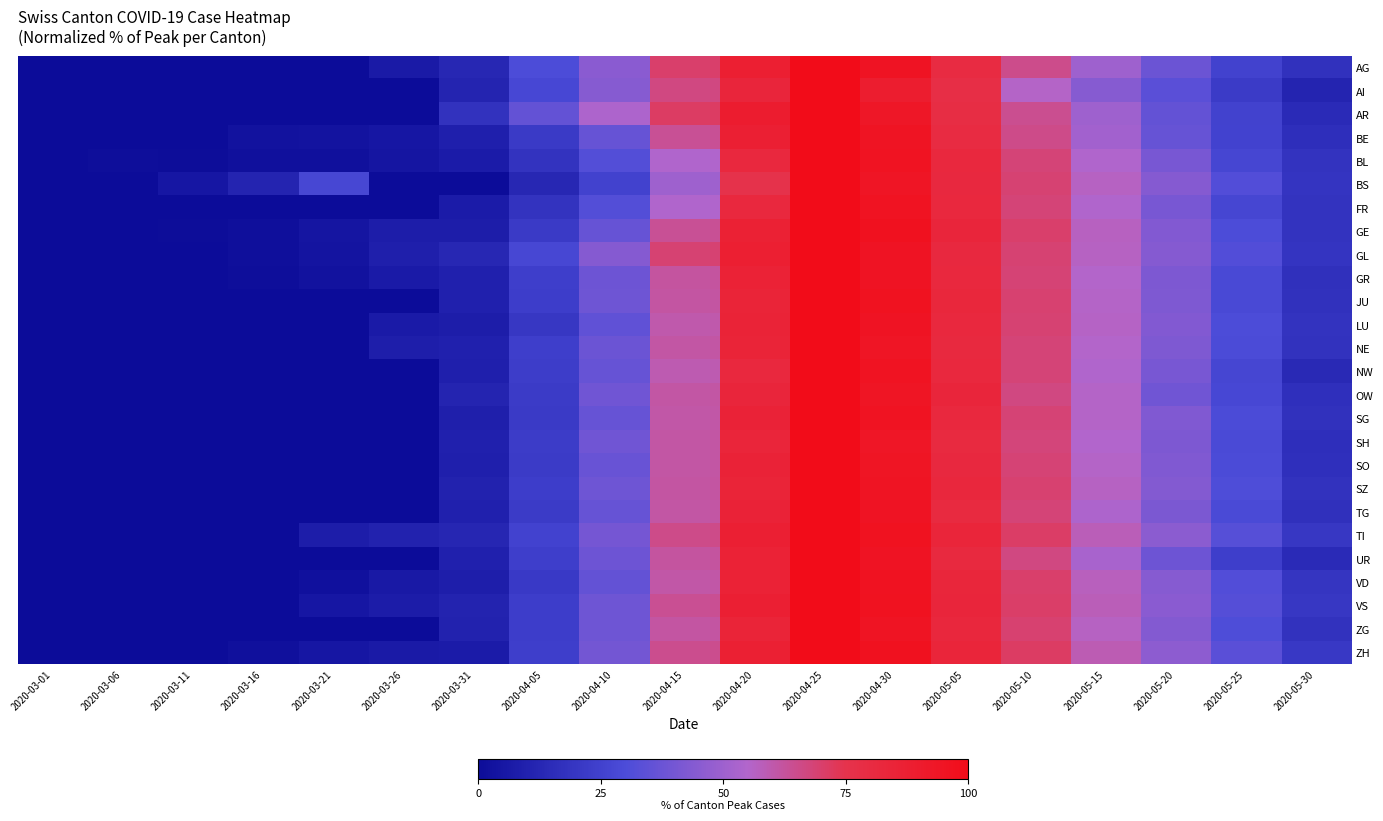

Reading right to left, transcribe all the data shown in this chart.

AG: 2020-05-30=17.5	2020-05-25=25.0	2020-05-20=37.5	2020-05-15=50.0	2020-05-10=65.0	2020-05-05=80.0	2020-04-30=95.0	2020-04-25=100.0	2020-04-20=87.5	2020-04-15=70.0	2020-04-10=45.0	2020-04-05=30.0	2020-03-31=12.5	2020-03-26=6.2	2020-03-21=0.0	2020-03-16=0.0	2020-03-11=0.0	2020-03-06=0.0	2020-03-01=0.0
AI: 2020-05-30=11.1	2020-05-25=22.2	2020-05-20=33.3	2020-05-15=44.4	2020-05-10=55.6	2020-05-05=77.8	2020-04-30=88.9	2020-04-25=100.0	2020-04-20=83.3	2020-04-15=66.7	2020-04-10=44.4	2020-04-05=27.8	2020-03-31=11.1	2020-03-26=0.0	2020-03-21=0.0	2020-03-16=0.0	2020-03-11=0.0	2020-03-06=0.0	2020-03-01=0.0
AR: 2020-05-30=14.3	2020-05-25=25.0	2020-05-20=35.7	2020-05-15=50.0	2020-05-10=64.3	2020-05-05=78.6	2020-04-30=92.9	2020-04-25=100.0	2020-04-20=89.3	2020-04-15=71.4	2020-04-10=53.6	2020-04-05=35.7	2020-03-31=17.9	2020-03-26=0.0	2020-03-21=0.0	2020-03-16=0.0	2020-03-11=0.0	2020-03-06=0.0	2020-03-01=0.0
BE: 2020-05-30=16.4	2020-05-25=25.5	2020-05-20=36.4	2020-05-15=50.9	2020-05-10=65.5	2020-05-05=80.0	2020-04-30=94.5	2020-04-25=100.0	2020-04-20=87.3	2020-04-15=63.6	2020-04-10=36.4	2020-04-05=21.8	2020-03-31=9.1	2020-03-26=4.7	2020-03-21=3.3	2020-03-16=3.1	2020-03-11=0.0	2020-03-06=0.0	2020-03-01=0.0
BL: 2020-05-30=18.2	2020-05-25=27.3	2020-05-20=40.9	2020-05-15=54.5	2020-05-10=68.2	2020-05-05=81.8	2020-04-30=95.5	2020-04-25=100.0	2020-04-20=81.8	2020-04-15=54.5	2020-04-10=31.8	2020-04-05=18.2	2020-03-31=7.3	2020-03-26=4.1	2020-03-21=1.8	2020-03-16=1.8	2020-03-11=0.5	2020-03-06=0.9	2020-03-01=0.0
BS: 2020-05-30=18.8	2020-05-25=31.2	2020-05-20=43.8	2020-05-15=56.2	2020-05-10=68.8	2020-05-05=81.2	2020-04-30=93.8	2020-04-25=100.0	2020-04-20=75.0	2020-04-15=50.0	2020-04-10=25.0	2020-04-05=12.5	2020-03-31=0.0	2020-03-26=0.0	2020-03-21=27.5	2020-03-16=11.2	2020-03-11=5.0	2020-03-06=0.0	2020-03-01=0.0
FR: 2020-05-30=18.2	2020-05-25=27.3	2020-05-20=40.9	2020-05-15=54.5	2020-05-10=68.2	2020-05-05=81.8	2020-04-30=95.5	2020-04-25=100.0	2020-04-20=81.8	2020-04-15=54.5	2020-04-10=31.8	2020-04-05=18.2	2020-03-31=7.3	2020-03-26=0.0	2020-03-21=0.0	2020-03-16=0.0	2020-03-11=0.0	2020-03-06=0.0	2020-03-01=0.0
GE: 2020-05-30=18.3	2020-05-25=30.0	2020-05-20=43.3	2020-05-15=56.7	2020-05-10=70.0	2020-05-05=83.3	2020-04-30=96.7	2020-04-25=100.0	2020-04-20=86.7	2020-04-15=63.3	2020-04-10=36.7	2020-04-05=21.7	2020-03-31=8.2	2020-03-26=8.0	2020-03-21=4.0	2020-03-16=1.5	2020-03-11=0.7	2020-03-06=0.0	2020-03-01=0.0
GL: 2020-05-30=18.8	2020-05-25=31.2	2020-05-20=43.8	2020-05-15=56.2	2020-05-10=68.8	2020-05-05=81.2	2020-04-30=95.0	2020-04-25=100.0	2020-04-20=87.5	2020-04-15=68.8	2020-04-10=43.8	2020-04-05=27.5	2020-03-31=12.5	2020-03-26=8.8	2020-03-21=3.8	2020-03-16=1.2	2020-03-11=0.0	2020-03-06=0.0	2020-03-01=0.0
GR: 2020-05-30=17.1	2020-05-25=28.6	2020-05-20=41.9	2020-05-15=55.2	2020-05-10=68.6	2020-05-05=81.9	2020-04-30=95.2	2020-04-25=100.0	2020-04-20=85.7	2020-04-15=61.9	2020-04-10=38.1	2020-04-05=23.8	2020-03-31=9.5	2020-03-26=6.7	2020-03-21=2.9	2020-03-16=1.0	2020-03-11=0.0	2020-03-06=0.0	2020-03-01=0.0
JU: 2020-05-30=17.3	2020-05-25=28.8	2020-05-20=42.3	2020-05-15=55.8	2020-05-10=69.2	2020-05-05=82.7	2020-04-30=96.2	2020-04-25=100.0	2020-04-20=84.6	2020-04-15=61.5	2020-04-10=38.5	2020-04-05=23.1	2020-03-31=9.6	2020-03-26=0.0	2020-03-21=0.0	2020-03-16=0.0	2020-03-11=0.0	2020-03-06=0.0	2020-03-01=0.0
LU: 2020-05-30=18.0	2020-05-25=30.0	2020-05-20=43.0	2020-05-15=56.0	2020-05-10=69.0	2020-05-05=82.0	2020-04-30=95.0	2020-04-25=100.0	2020-04-20=85.0	2020-04-15=60.0	2020-04-10=35.0	2020-04-05=20.0	2020-03-31=8.0	2020-03-26=7.0	2020-03-21=0.0	2020-03-16=0.0	2020-03-11=0.0	2020-03-06=0.0	2020-03-01=0.0
NE: 2020-05-30=17.6	2020-05-25=29.4	2020-05-20=42.4	2020-05-15=55.3	2020-05-10=68.2	2020-05-05=81.2	2020-04-30=94.1	2020-04-25=100.0	2020-04-20=84.7	2020-04-15=61.2	2020-04-10=37.6	2020-04-05=23.5	2020-03-31=9.4	2020-03-26=8.2	2020-03-21=0.0	2020-03-16=0.0	2020-03-11=0.0	2020-03-06=0.0	2020-03-01=0.0
NW: 2020-05-30=13.6	2020-05-25=27.3	2020-05-20=40.9	2020-05-15=54.5	2020-05-10=68.2	2020-05-05=81.8	2020-04-30=95.5	2020-04-25=100.0	2020-04-20=81.8	2020-04-15=59.1	2020-04-10=36.4	2020-04-05=22.7	2020-03-31=9.1	2020-03-26=0.0	2020-03-21=0.0	2020-03-16=0.0	2020-03-11=0.0	2020-03-06=0.0	2020-03-01=0.0
OW: 2020-05-30=16.7	2020-05-25=27.8	2020-05-20=38.9	2020-05-15=55.6	2020-05-10=66.7	2020-05-05=83.3	2020-04-30=94.4	2020-04-25=100.0	2020-04-20=83.3	2020-04-15=61.1	2020-04-10=38.9	2020-04-05=22.2	2020-03-31=11.1	2020-03-26=0.0	2020-03-21=0.0	2020-03-16=0.0	2020-03-11=0.0	2020-03-06=0.0	2020-03-01=0.0
SG: 2020-05-30=17.4	2020-05-25=29.6	2020-05-20=42.6	2020-05-15=55.7	2020-05-10=68.7	2020-05-05=81.7	2020-04-30=95.7	2020-04-25=100.0	2020-04-20=85.2	2020-04-15=60.9	2020-04-10=36.5	2020-04-05=21.7	2020-03-31=8.7	2020-03-26=0.0	2020-03-21=0.0	2020-03-16=0.0	2020-03-11=0.0	2020-03-06=0.0	2020-03-01=0.0
SH: 2020-05-30=16.1	2020-05-25=29.0	2020-05-20=41.9	2020-05-15=54.8	2020-05-10=67.7	2020-05-05=80.6	2020-04-30=93.5	2020-04-25=100.0	2020-04-20=83.9	2020-04-15=61.3	2020-04-10=38.7	2020-04-05=22.6	2020-03-31=9.7	2020-03-26=0.0	2020-03-21=0.0	2020-03-16=0.0	2020-03-11=0.0	2020-03-06=0.0	2020-03-01=0.0
SO: 2020-05-30=16.7	2020-05-25=29.6	2020-05-20=42.6	2020-05-15=55.6	2020-05-10=68.5	2020-05-05=81.5	2020-04-30=94.4	2020-04-25=100.0	2020-04-20=85.2	2020-04-15=61.1	2020-04-10=37.0	2020-04-05=22.2	2020-03-31=9.3	2020-03-26=0.0	2020-03-21=0.0	2020-03-16=0.0	2020-03-11=0.0	2020-03-06=0.0	2020-03-01=0.0
SZ: 2020-05-30=17.9	2020-05-25=30.8	2020-05-20=43.6	2020-05-15=56.4	2020-05-10=69.2	2020-05-05=82.1	2020-04-30=94.9	2020-04-25=100.0	2020-04-20=84.6	2020-04-15=61.5	2020-04-10=38.5	2020-04-05=23.1	2020-03-31=10.3	2020-03-26=0.0	2020-03-21=0.0	2020-03-16=0.0	2020-03-11=0.0	2020-03-06=0.0	2020-03-01=0.0
TG: 2020-05-30=17.1	2020-05-25=29.3	2020-05-20=41.5	2020-05-15=53.7	2020-05-10=68.3	2020-05-05=80.5	2020-04-30=95.1	2020-04-25=100.0	2020-04-20=85.4	2020-04-15=61.0	2020-04-10=36.6	2020-04-05=22.0	2020-03-31=9.8	2020-03-26=0.0	2020-03-21=0.0	2020-03-16=0.0	2020-03-11=0.0	2020-03-06=0.0	2020-03-01=0.0
TI: 2020-05-30=20.0	2020-05-25=32.7	2020-05-20=45.5	2020-05-15=58.2	2020-05-10=70.9	2020-05-05=83.6	2020-04-30=96.4	2020-04-25=100.0	2020-04-20=87.3	2020-04-15=65.5	2020-04-10=40.0	2020-04-05=25.5	2020-03-31=12.2	2020-03-26=10.2	2020-03-21=7.8	2020-03-16=0.0	2020-03-11=0.0	2020-03-06=0.0	2020-03-01=0.0
UR: 2020-05-30=14.3	2020-05-25=23.8	2020-05-20=38.1	2020-05-15=52.4	2020-05-10=66.7	2020-05-05=81.0	2020-04-30=95.2	2020-04-25=100.0	2020-04-20=85.7	2020-04-15=61.9	2020-04-10=38.1	2020-04-05=23.8	2020-03-31=9.5	2020-03-26=0.0	2020-03-21=0.0	2020-03-16=0.0	2020-03-11=0.0	2020-03-06=0.0	2020-03-01=0.0
VD: 2020-05-30=19.3	2020-05-25=31.4	2020-05-20=44.3	2020-05-15=57.1	2020-05-10=70.0	2020-05-05=82.9	2020-04-30=95.7	2020-04-25=100.0	2020-04-20=85.7	2020-04-15=60.7	2020-04-10=35.7	2020-04-05=21.4	2020-03-31=8.2	2020-03-26=6.1	2020-03-21=2.1	2020-03-16=0.4	2020-03-11=0.0	2020-03-06=0.0	2020-03-01=0.0
VS: 2020-05-30=20.0	2020-05-25=32.3	2020-05-20=45.1	2020-05-15=57.9	2020-05-10=70.6	2020-05-05=83.4	2020-04-30=96.2	2020-04-25=100.0	2020-04-20=87.2	2020-04-15=63.8	2020-04-10=38.3	2020-04-05=23.4	2020-03-31=10.6	2020-03-26=7.4	2020-03-21=4.9	2020-03-16=0.0	2020-03-11=0.0	2020-03-06=0.0	2020-03-01=0.0
ZG: 2020-05-30=17.9	2020-05-25=30.8	2020-05-20=43.6	2020-05-15=56.4	2020-05-10=69.2	2020-05-05=82.1	2020-04-30=94.9	2020-04-25=100.0	2020-04-20=84.6	2020-04-15=61.5	2020-04-10=38.5	2020-04-05=23.1	2020-03-31=10.3	2020-03-26=0.0	2020-03-21=0.0	2020-03-16=0.0	2020-03-11=0.0	2020-03-06=0.0	2020-03-01=0.0
ZH: 2020-05-30=20.8	2020-05-25=33.4	2020-05-20=46.1	2020-05-15=58.7	2020-05-10=71.3	2020-05-05=83.9	2020-04-30=96.6	2020-04-25=100.0	2020-04-20=86.8	2020-04-15=64.5	2020-04-10=39.5	2020-04-05=23.7	2020-03-31=7.1	2020-03-26=6.6	2020-03-21=5.0	2020-03-16=1.6	2020-03-11=0.0	2020-03-06=0.0	2020-03-01=0.0